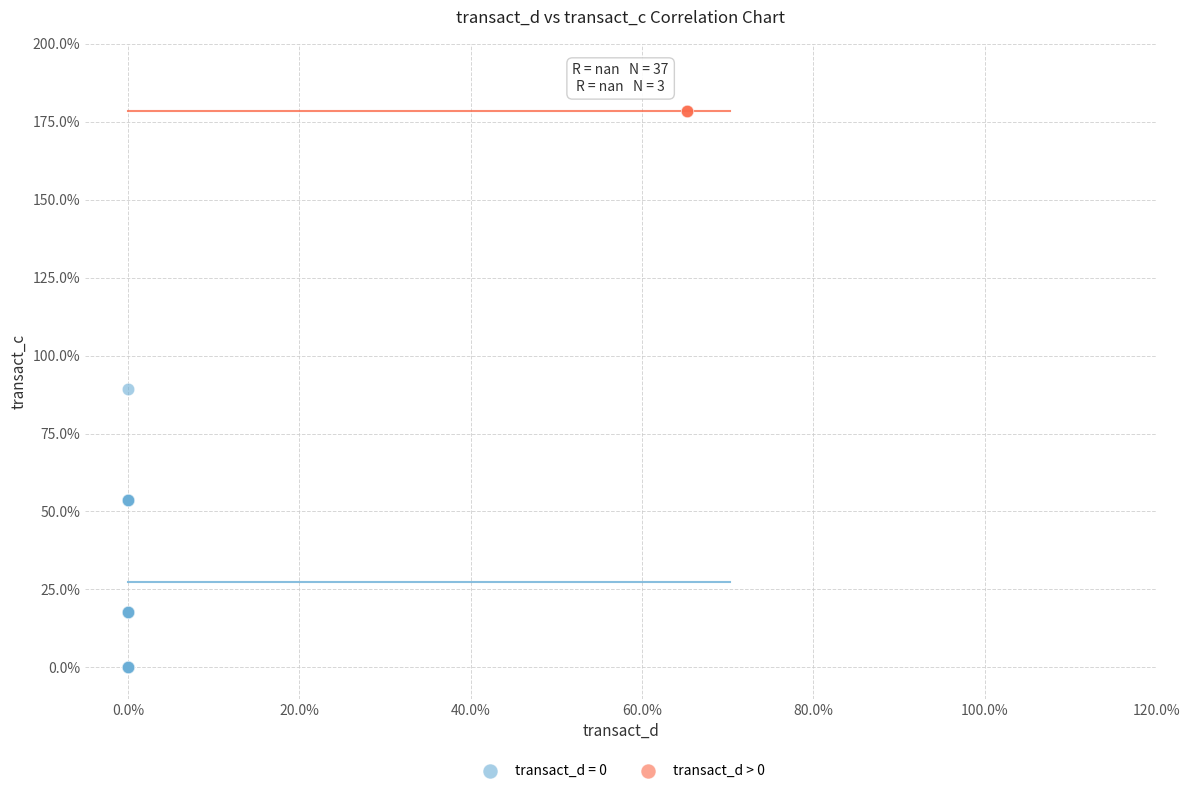

Which series reaches the minimum Y coordinate?

transact_d = 0